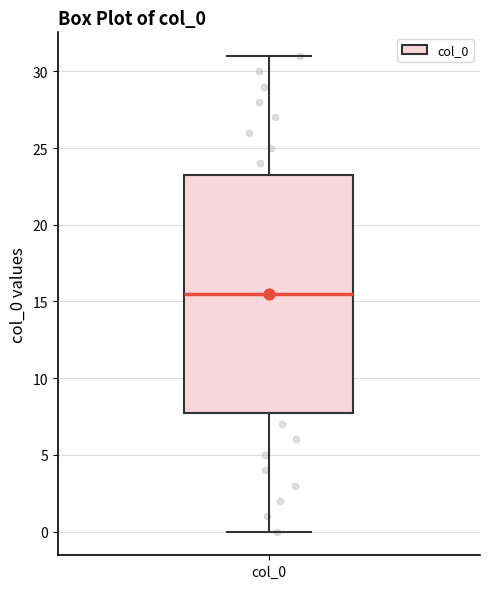

Transcribe this box plot: give where the median line is, the range the box spans, and where the two whiskers end, as read against the y-axis. The values are not printed on the chart, so give them approximately, as read against the axis.

median 15.5, box 8.0 to 23.5, whiskers 0.0 to 31.0